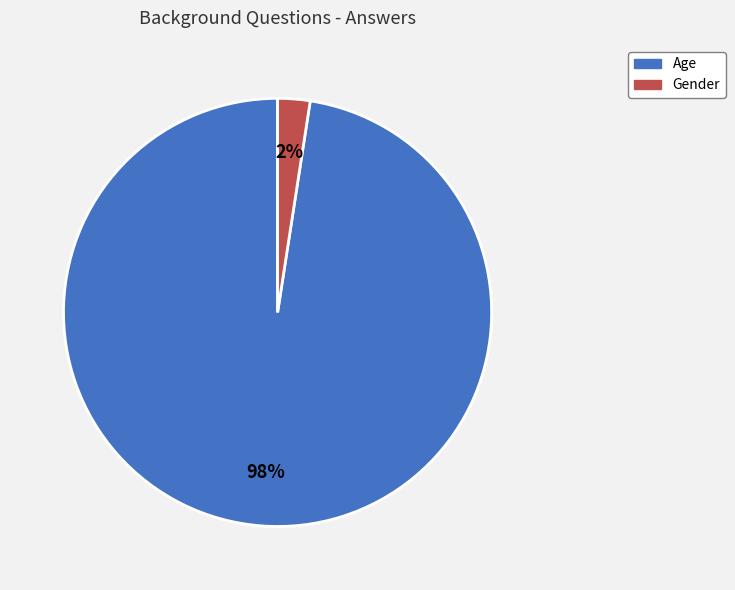

How many slices are in this pie chart?

2